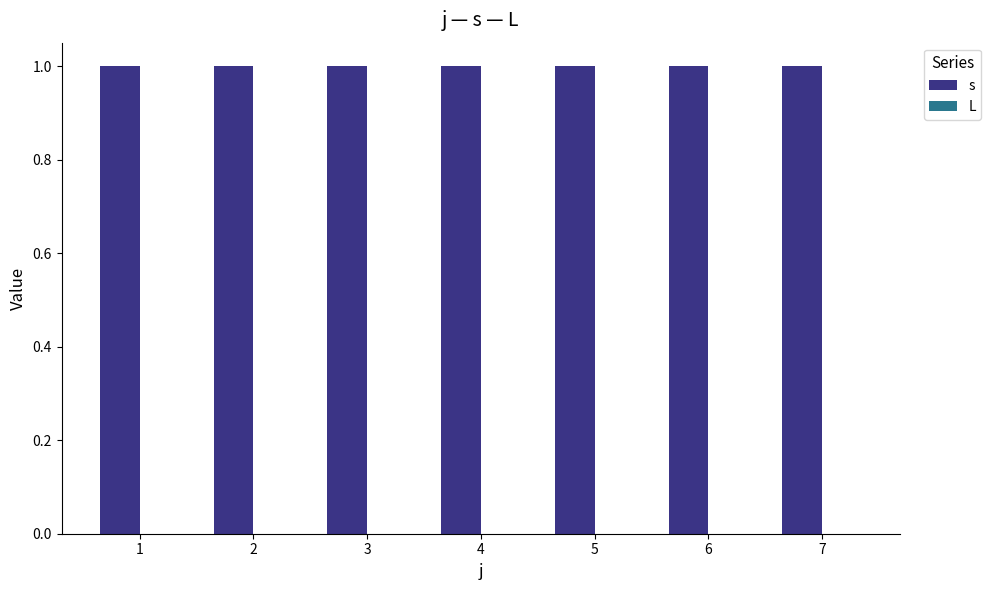

How many categories are shown in the chart?

7